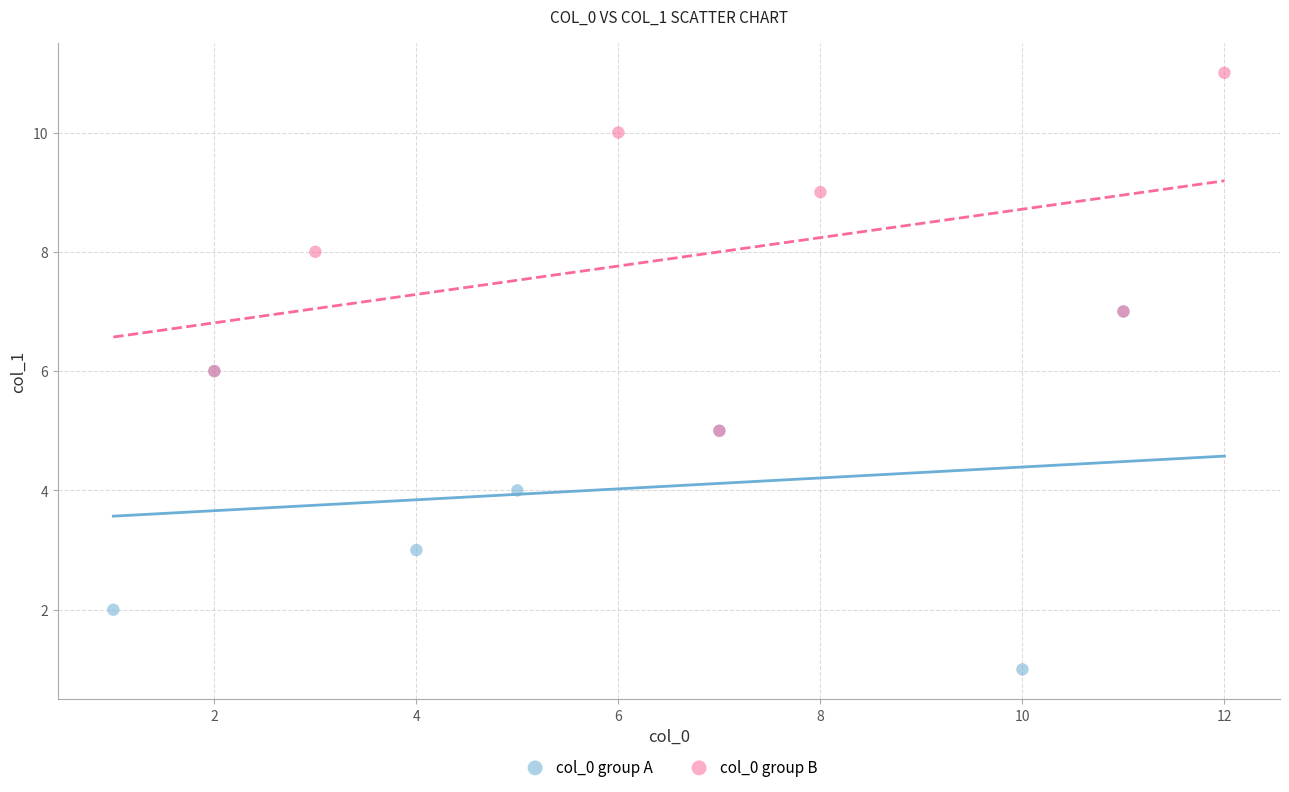

Which series contains the lowest Y value?

col_0 group A